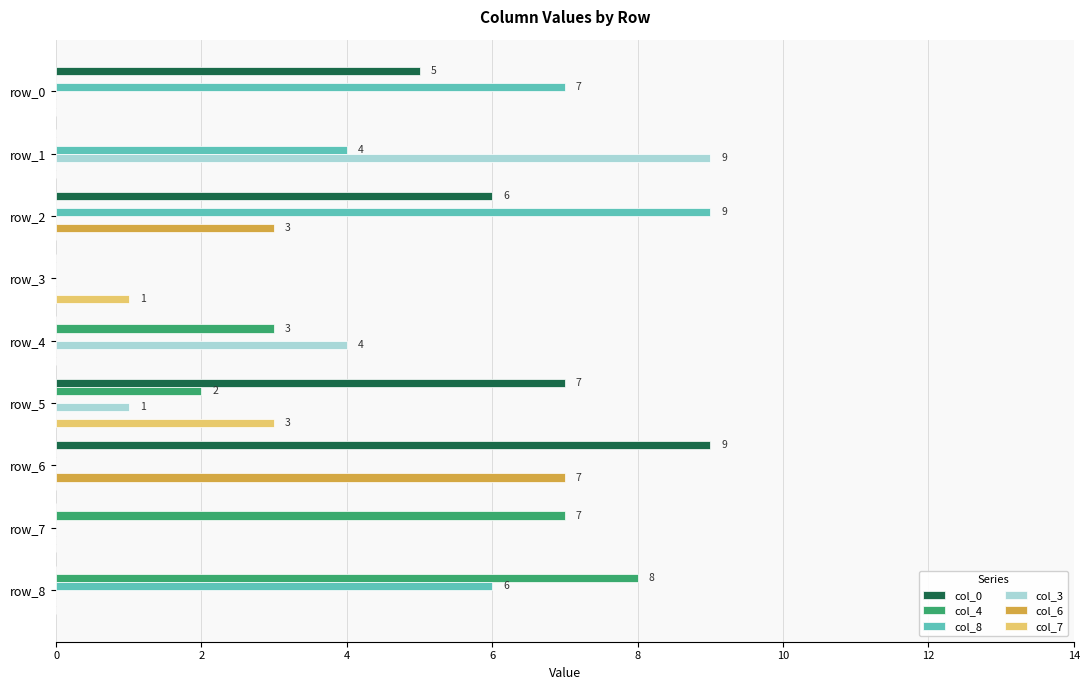

What is the sum of all col_6 values?

10